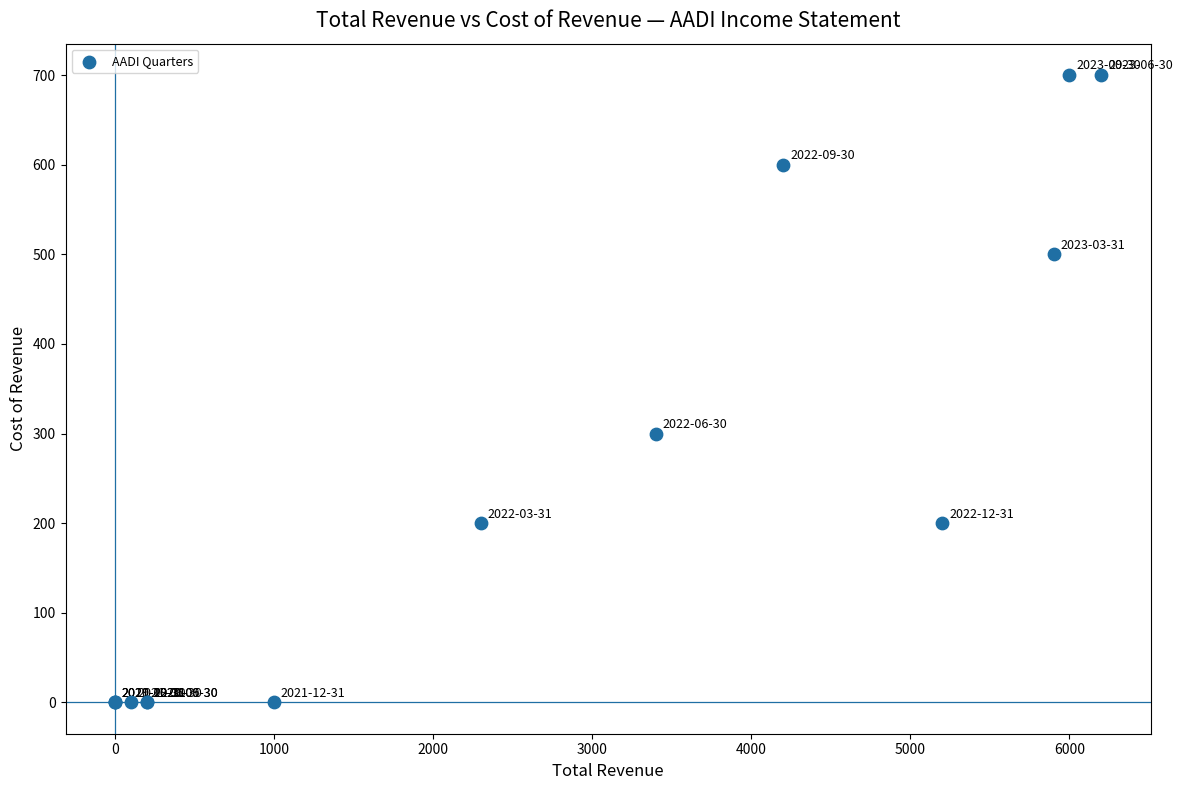

What Y value in the scatter plot is closest to 350?

300